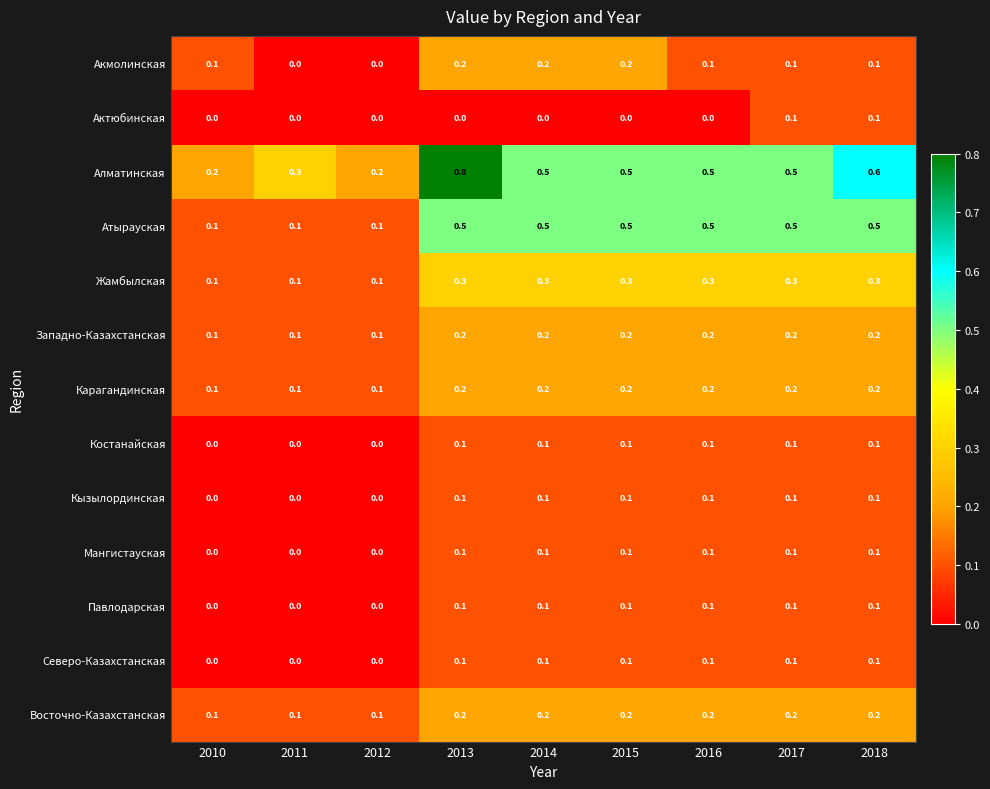

What is the difference between the Алматинская values at 2014 and 2012?

0.3